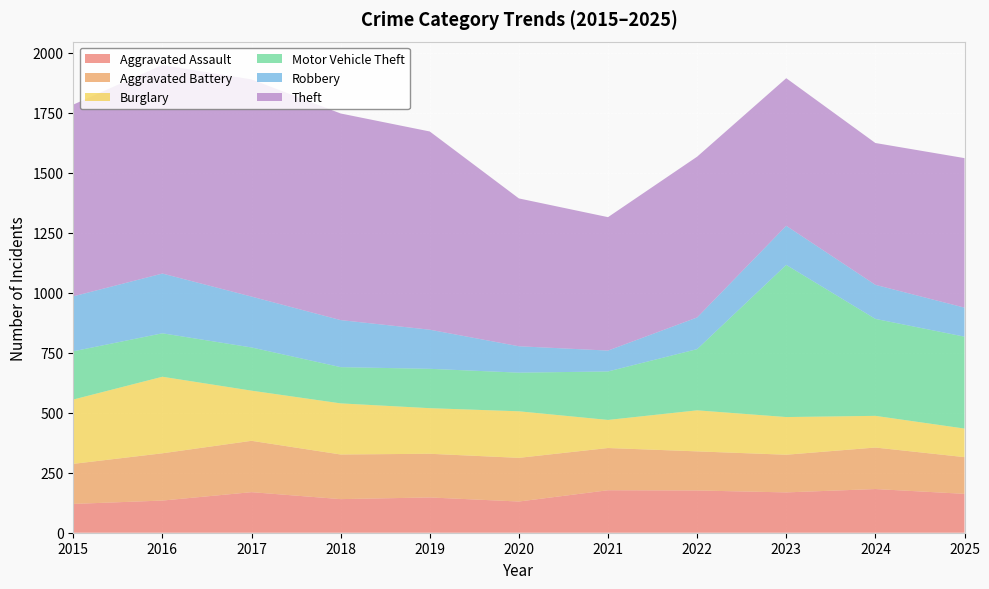

Reading left to right, transcribe all the data shown in this chart.

Aggravated Assault: 2015=120	2016=134	2017=169	2018=140	2019=147	2020=130	2021=177	2022=176	2023=168	2024=182	2025=162
Aggravated Battery: 2015=167	2016=197	2017=214	2018=186	2019=182	2020=182	2021=176	2022=163	2023=157	2024=173	2025=153
Burglary: 2015=268	2016=319	2017=209	2018=213	2019=190	2020=194	2021=117	2022=171	2023=157	2024=132	2025=119
Motor Vehicle Theft: 2015=201	2016=181	2017=180	2018=151	2019=164	2020=161	2021=202	2022=255	2023=634	2024=404	2025=383
Robbery: 2015=229	2016=249	2017=212	2018=196	2019=163	2020=110	2021=87	2022=132	2023=163	2024=142	2025=121
Theft: 2015=799	2016=869	2017=905	2018=861	2019=826	2020=616	2021=556	2022=670	2023=615	2024=591	2025=623